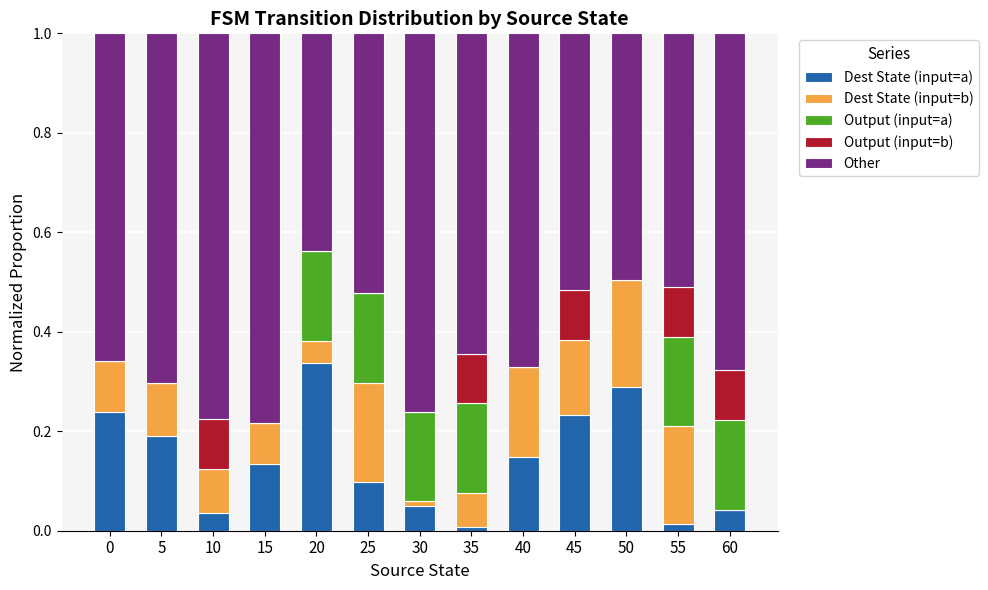

At which label does Dest State (input=a) reach its peak?

20